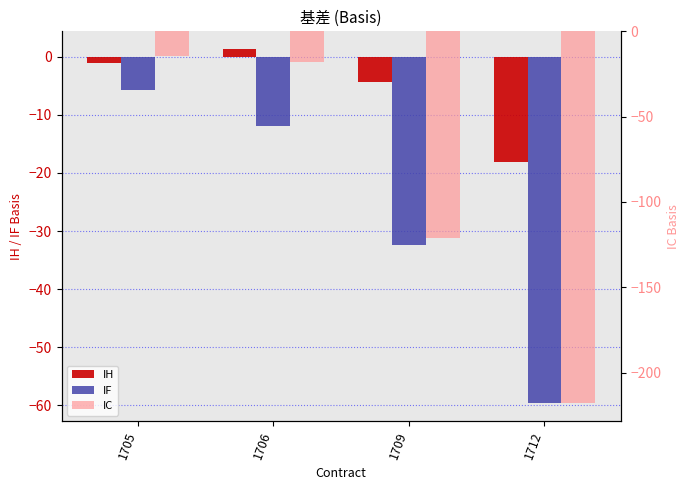

How many bars are there in total?

12